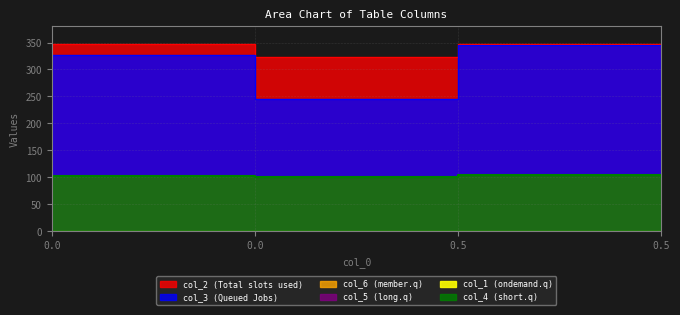

True or false: col_2 and col_4 cross at least once.

False